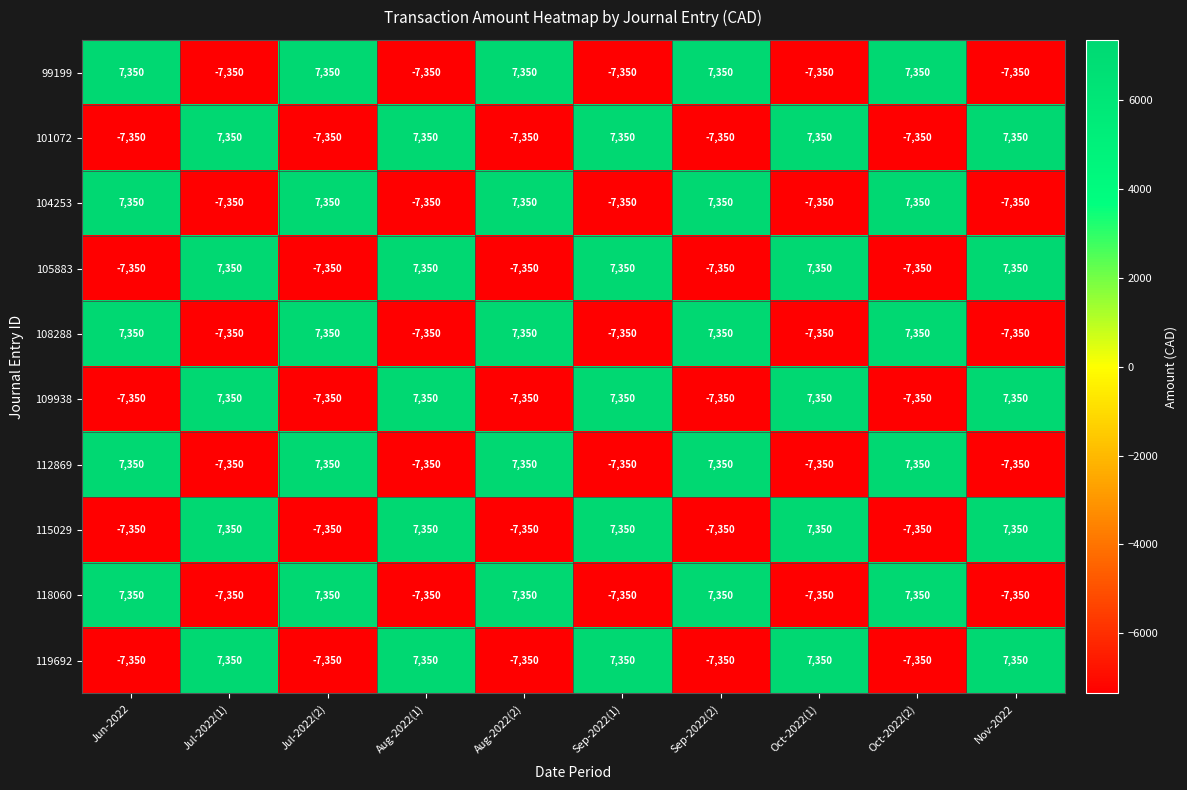

What is the difference between the highest and lowest values at Oct-2022(2)?

14700